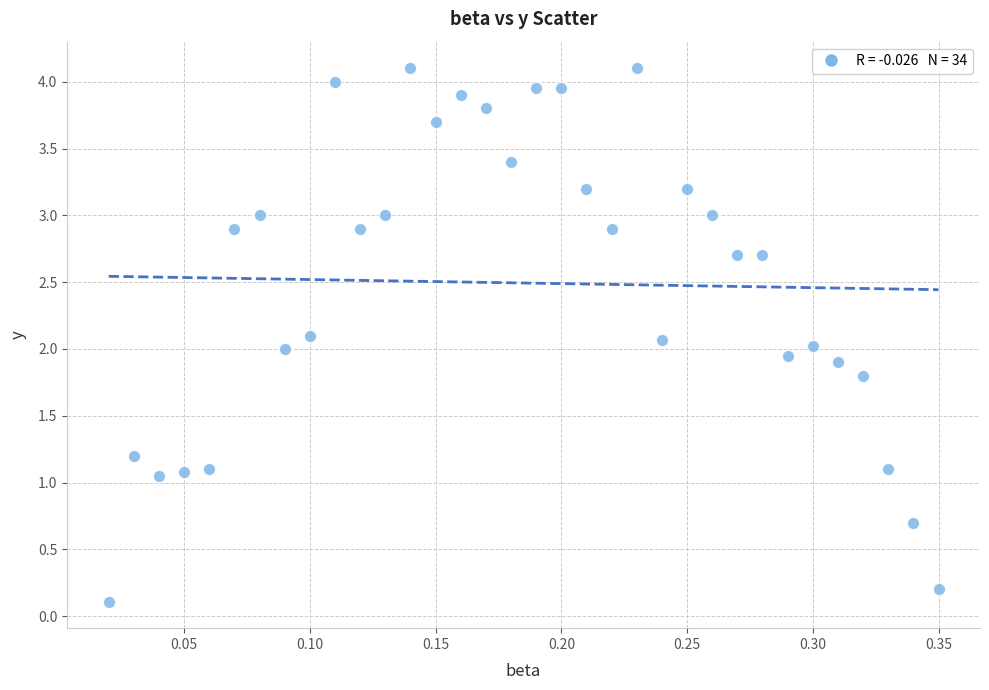

What is the range of X values (max minus min)?

0.3